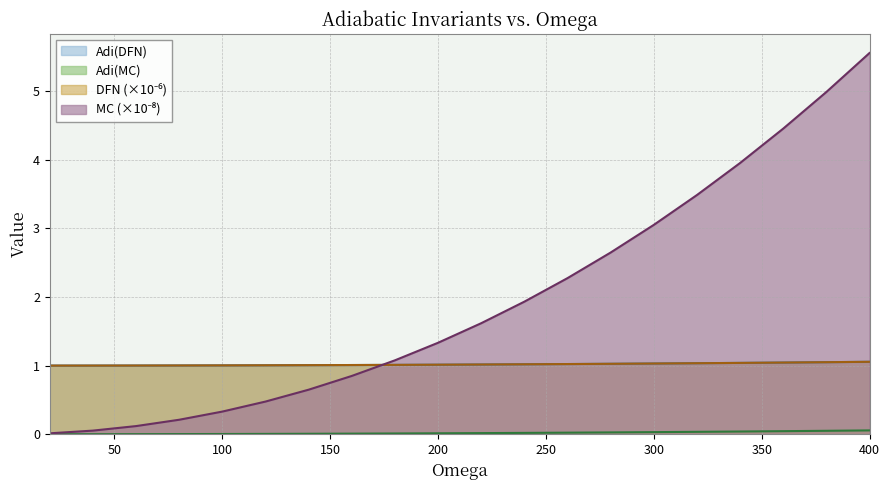

At which category is the sum across all series the highest?

400